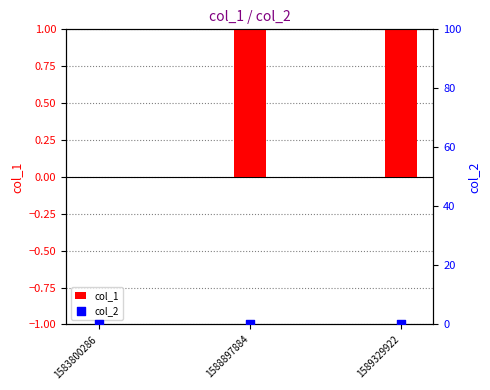

At which category is the sum across all series the highest?

1589329922